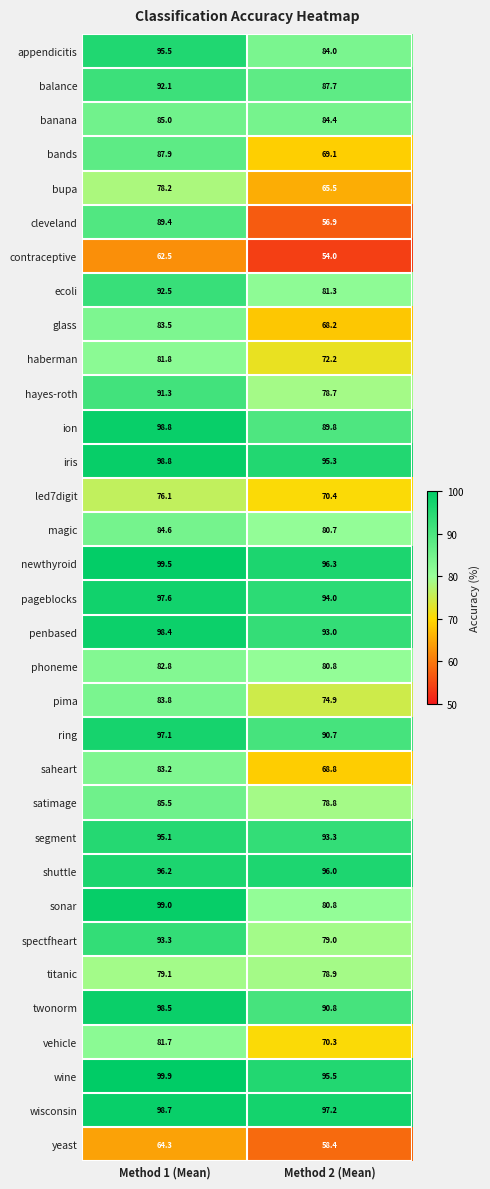

Rank the categories by twonorm value from highest to lowest.

Method 1 (Mean), Method 2 (Mean)